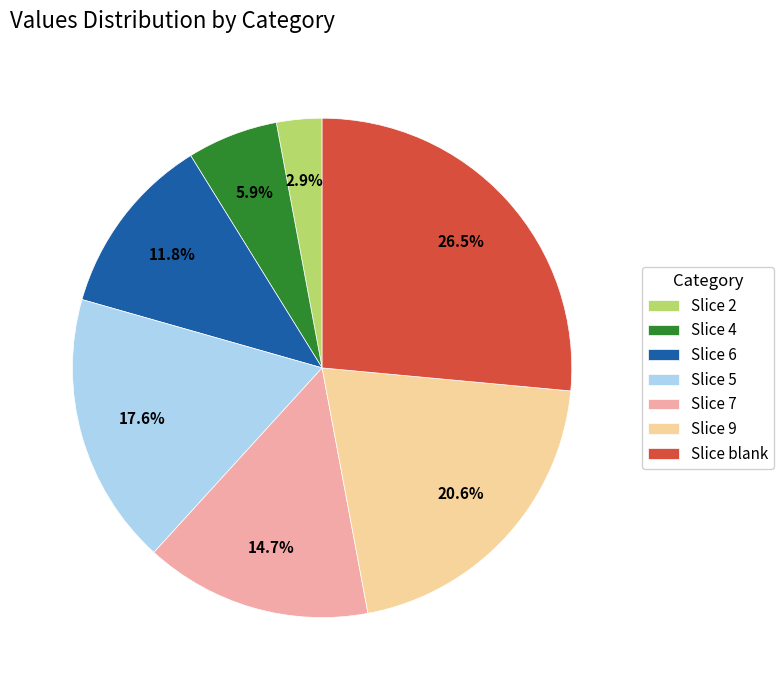

To the nearest percent, what is the difference between the largest and smallest slice percentages?

24%